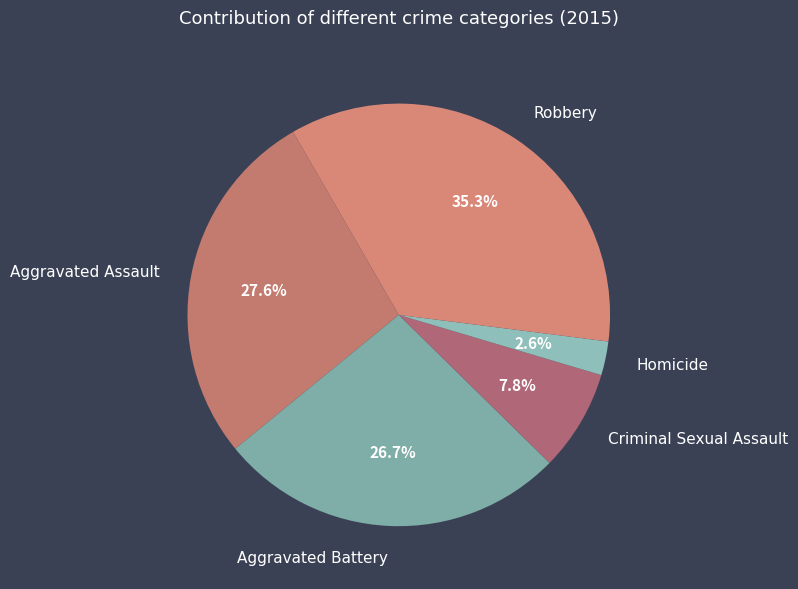

How many slices are in this pie chart?

5